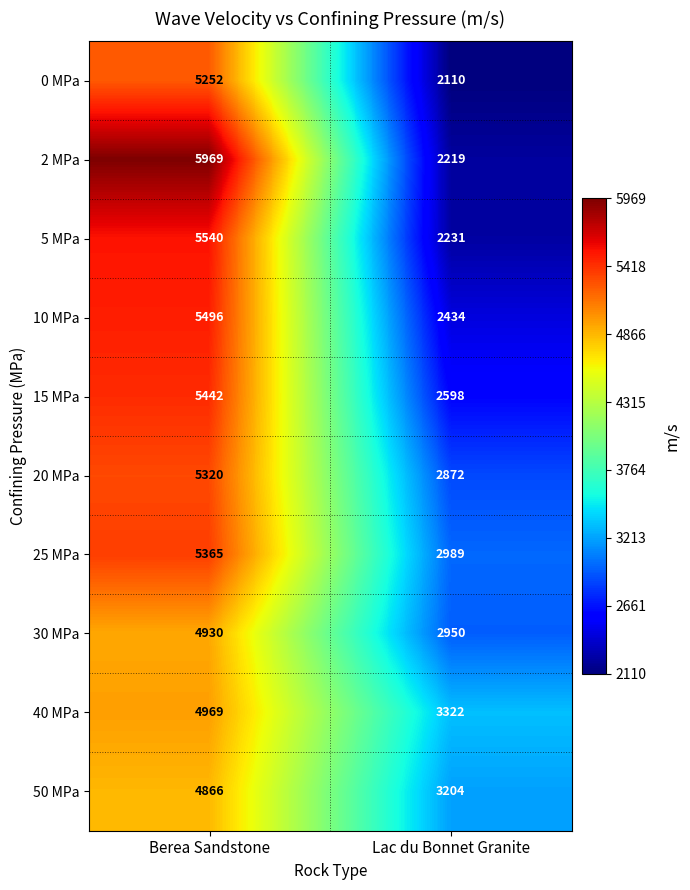

What is the average value of the 50 MPa series?

4035